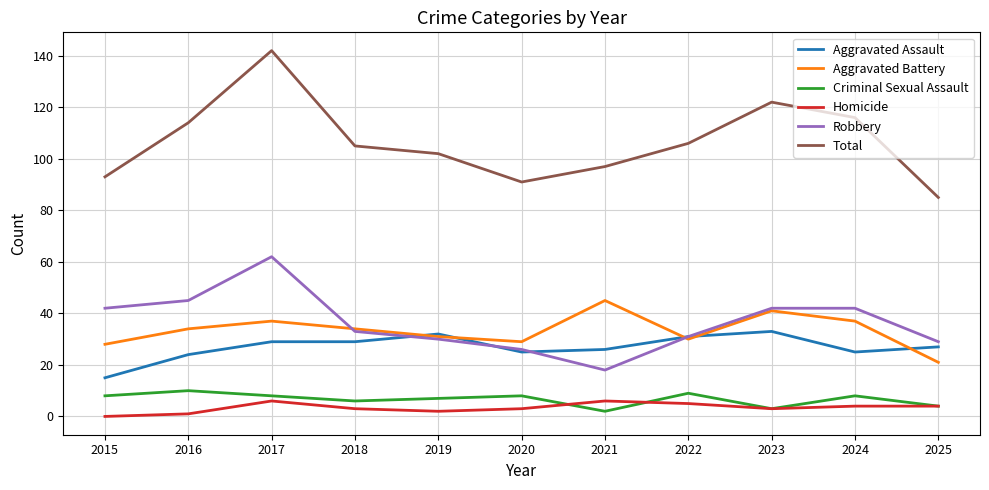

At which category is the sum across all series the highest?

2017